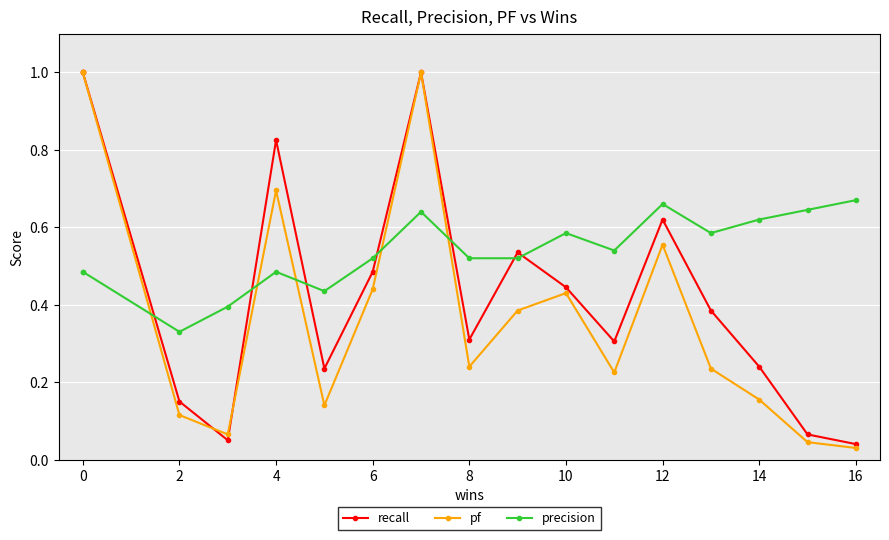

The precision series shows 0.8 at 4. True or false?

False